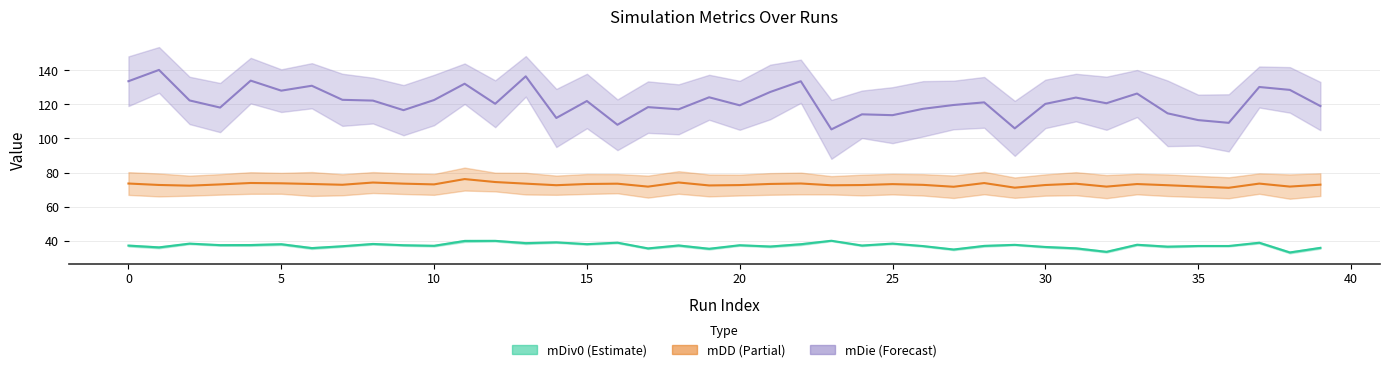

List the series in order of their peak value, highest first.

mDie, mDD, mDiv0